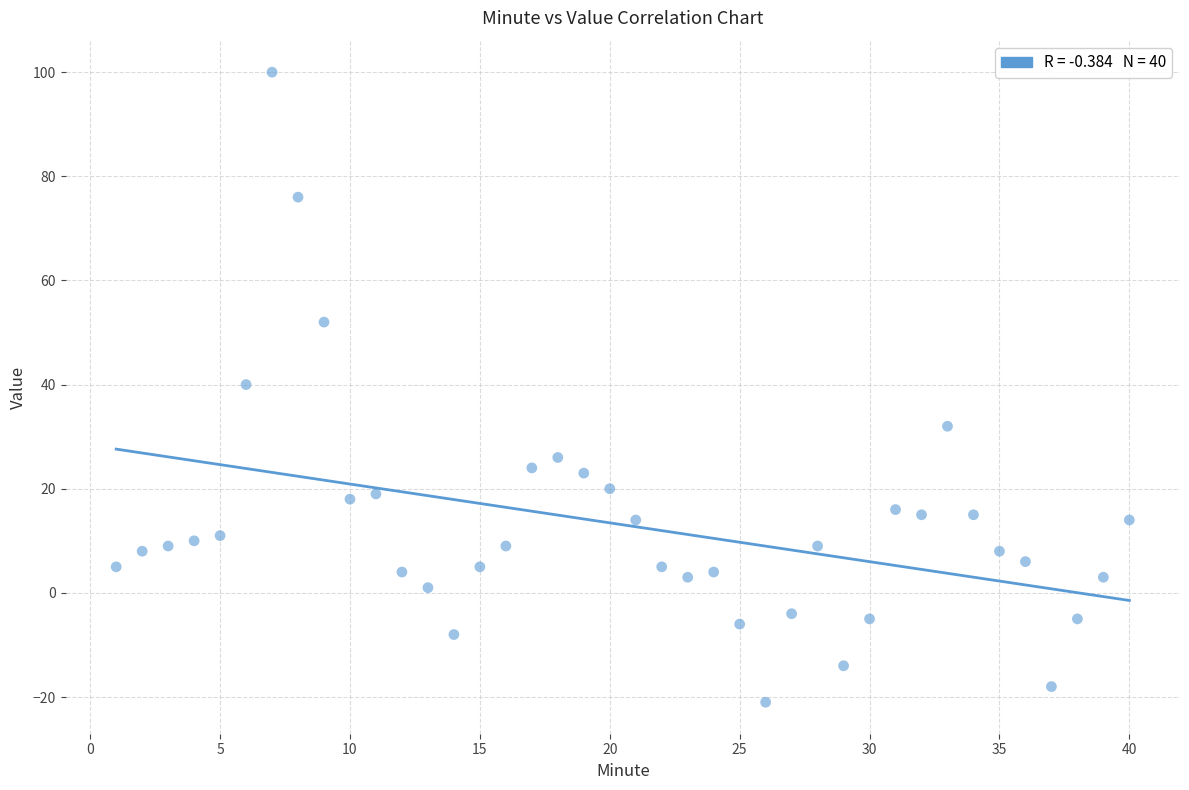

What is the range of Y values (max minus min)?

121